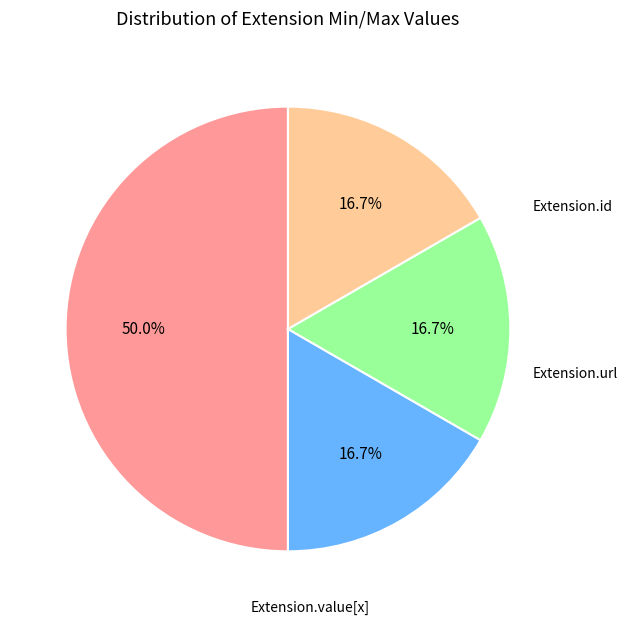

Count the number of slices in the pie.

4